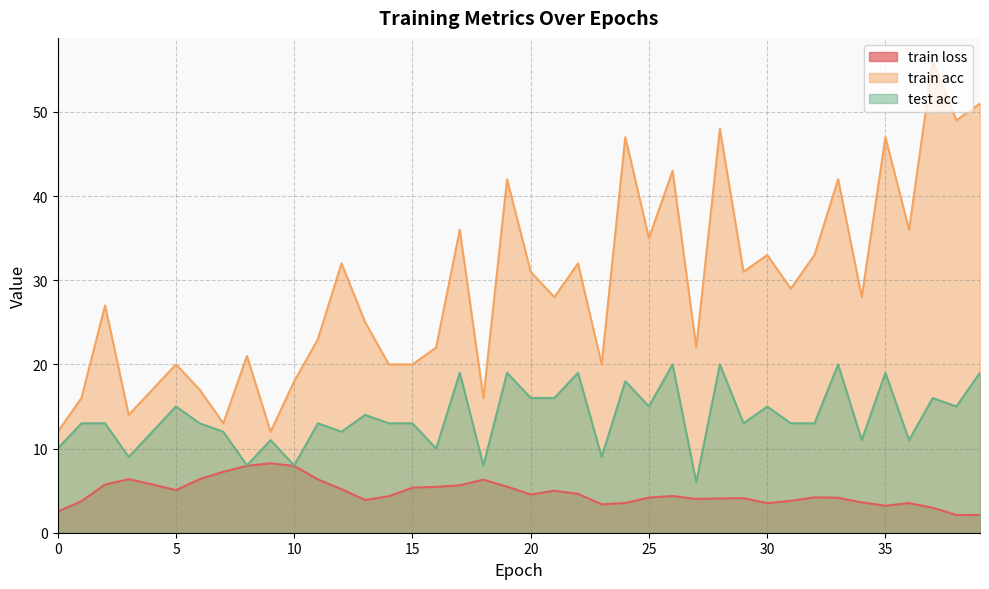

In train loss, how many points are lower than both neighbors (excluding endpoints)?

8